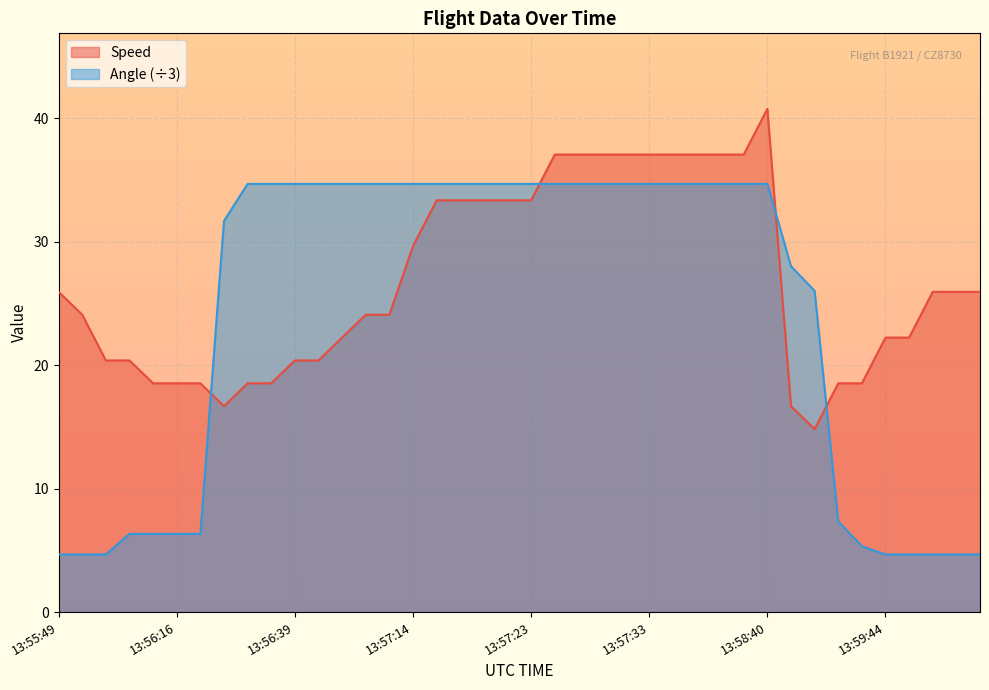

What is the highest value of the Angle series?

34.7